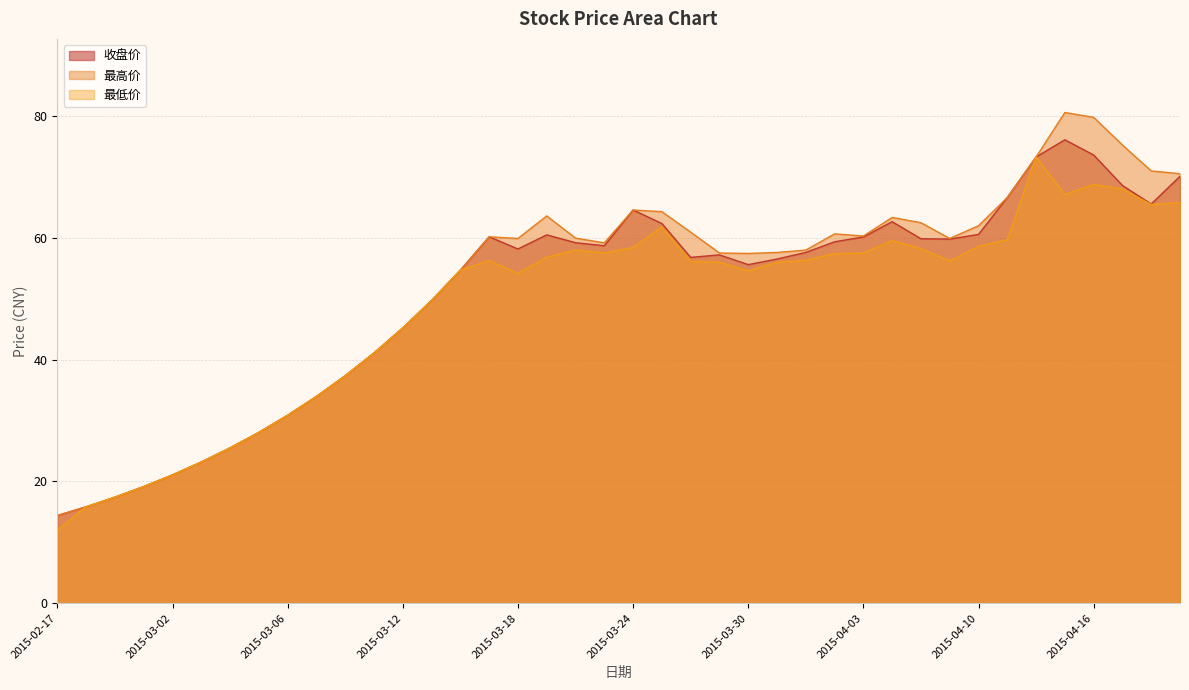

Is the value of 最高价 at 2015-04-21 greater than the value of 收盘价 at 2015-03-23?

Yes